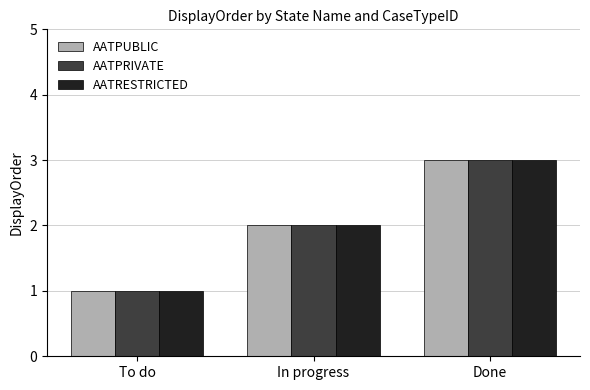

What is the label of the 2nd bar from the left?

In progress